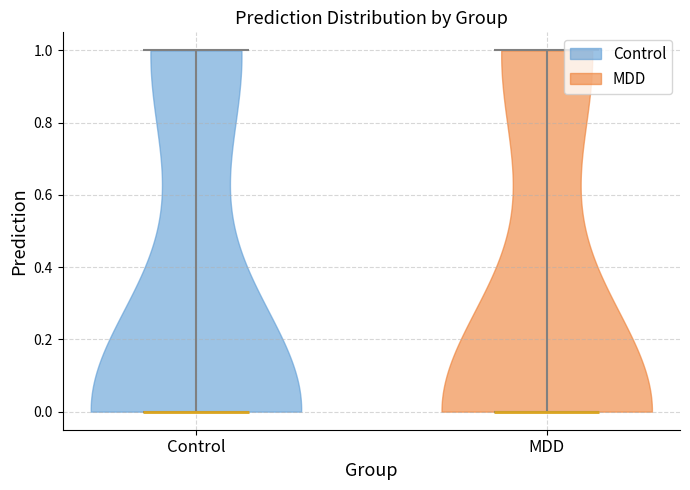

Reading left to right, read every violin against the y-axis: where its median line is, and the lowest and highest points it reaches. The values are not printed on the chart, so give them approximately, as read against the axis.

Control: median line 0, lowest point 0, highest point 1
MDD: median line 0, lowest point 0, highest point 1